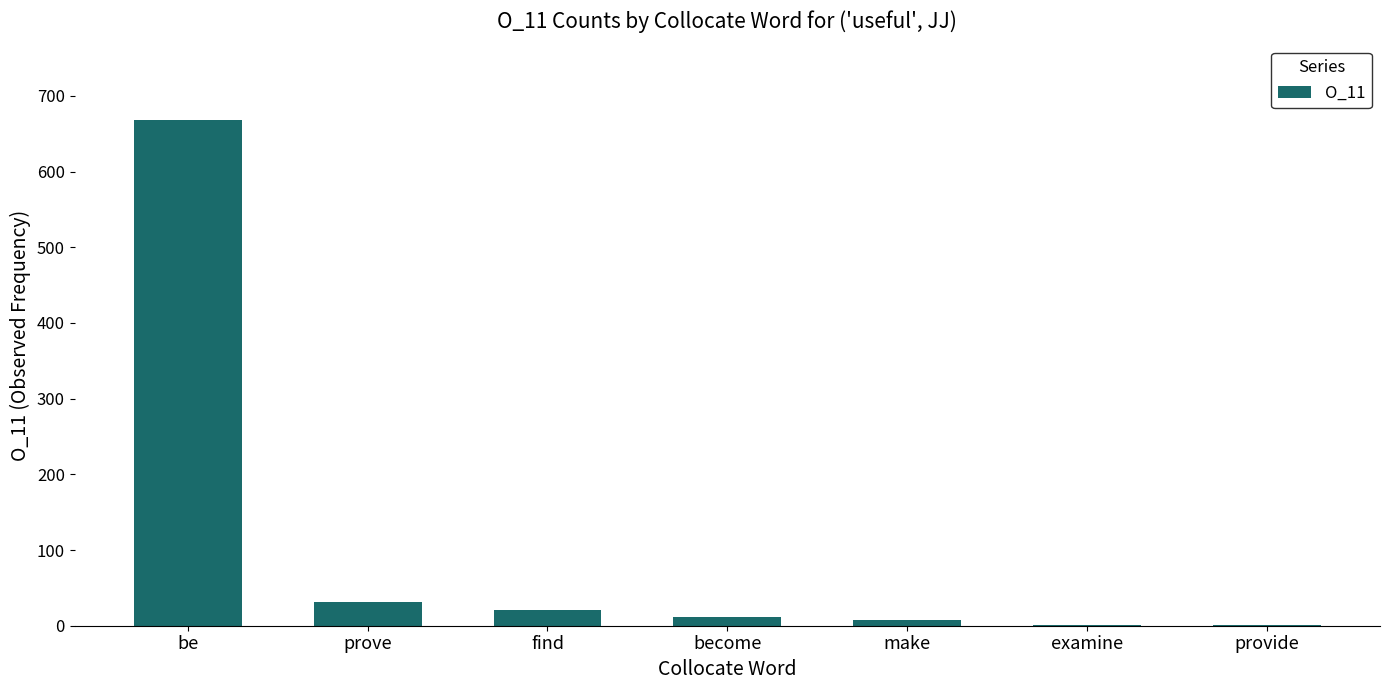

True or false: the data shows 1 at provide.

True